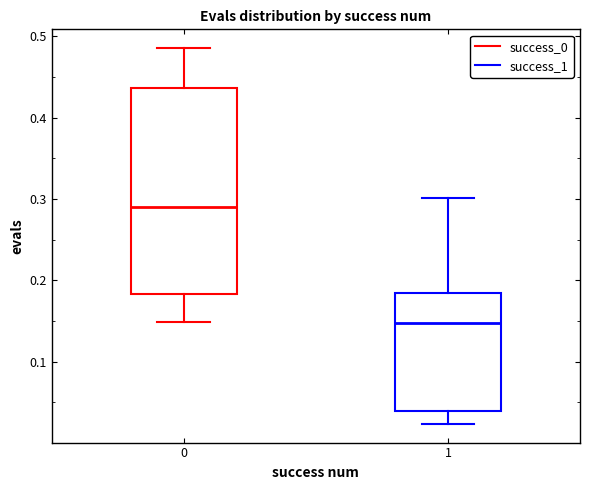

Which box's median line is the highest?

0